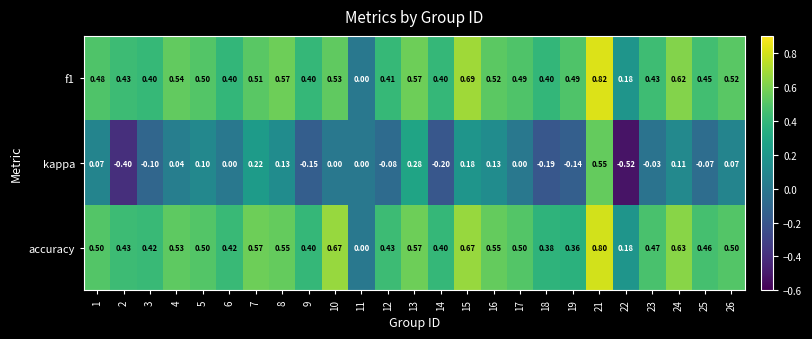

Is the value of accuracy at 11 greater than the value of kappa at 22?

Yes